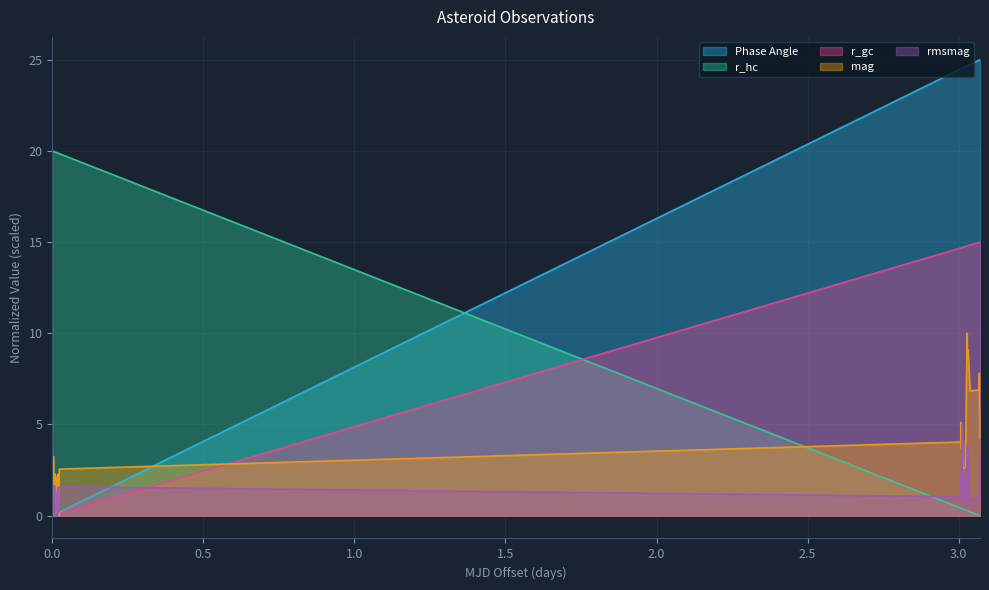

What are all the series names shown in the legend?

Phase Angle, r_hc, r_gc, mag, rmsmag